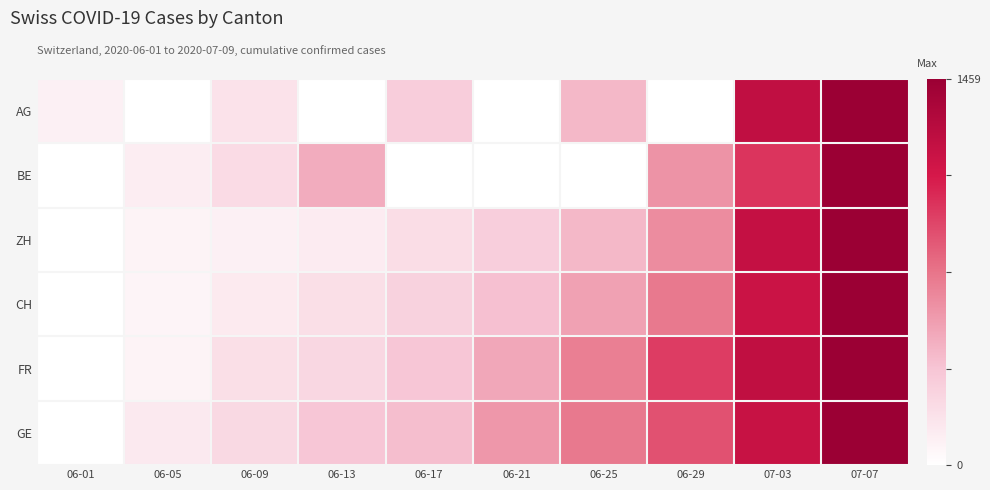

Reading left to right, list all the values displayed in this chart.

AG: 06-01=0.1	06-05=0.0	06-09=0.1	06-13=0.0	06-17=0.2	06-21=0.0	06-25=0.3	06-29=0.0	07-03=0.8	07-07=1.0
BE: 06-01=0.0	06-05=0.1	06-09=0.2	06-13=0.3	06-17=0.0	06-21=0.0	06-25=0.0	06-29=0.4	07-03=0.7	07-07=1.0
ZH: 06-01=0.0	06-05=0.1	06-09=0.1	06-13=0.1	06-17=0.1	06-21=0.2	06-25=0.3	06-29=0.4	07-03=0.8	07-07=1.0
CH: 06-01=0.0	06-05=0.1	06-09=0.1	06-13=0.1	06-17=0.2	06-21=0.3	06-25=0.4	06-29=0.5	07-03=0.8	07-07=1.0
FR: 06-01=0.0	06-05=0.1	06-09=0.1	06-13=0.2	06-17=0.2	06-21=0.3	06-25=0.5	06-29=0.6	07-03=0.8	07-07=1.0
GE: 06-01=0.0	06-05=0.1	06-09=0.2	06-13=0.2	06-17=0.3	06-21=0.4	06-25=0.5	06-29=0.6	07-03=0.8	07-07=1.0